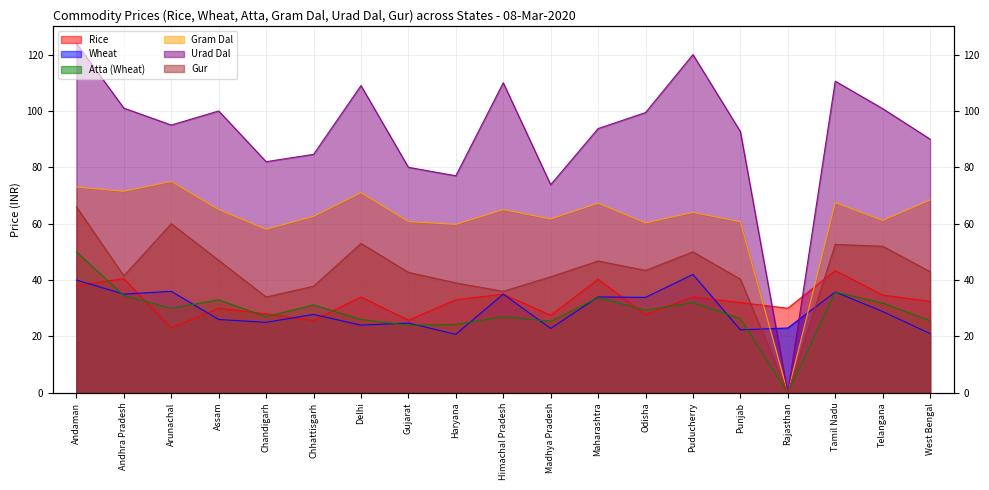

What is the total value across all series at Assam?

301.0